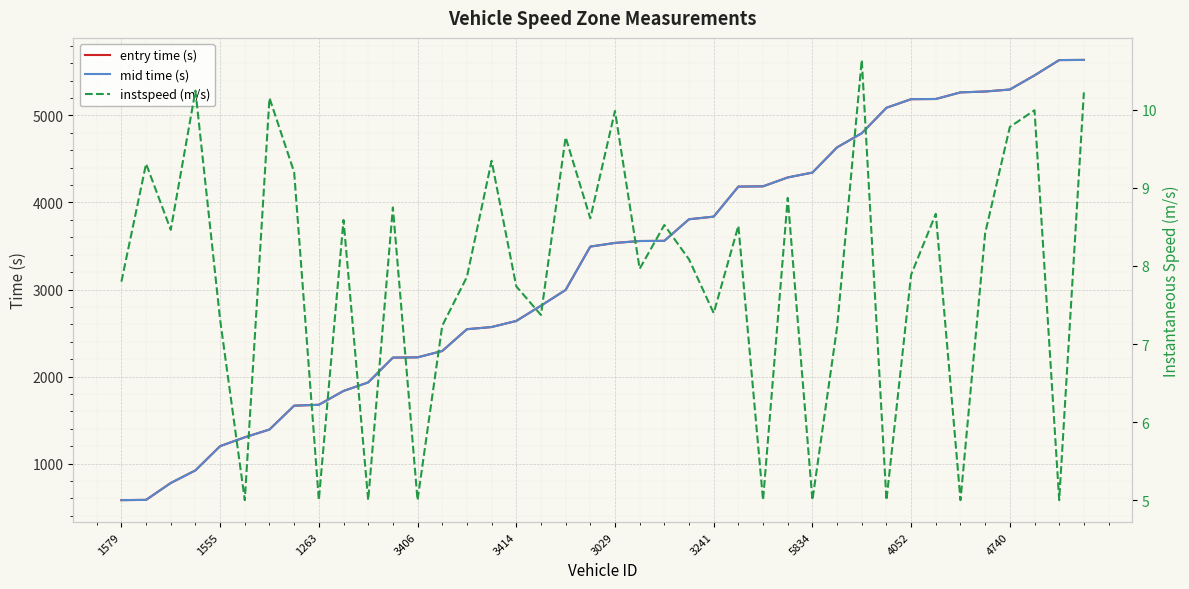

Is it true that mid time (s) equals 1676.2 at 1263?

True